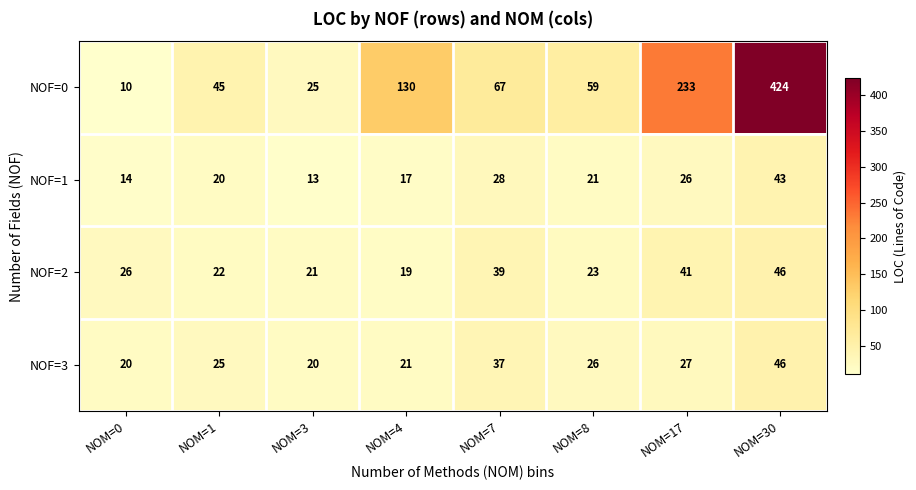

What is the maximum value shown in the chart?

424